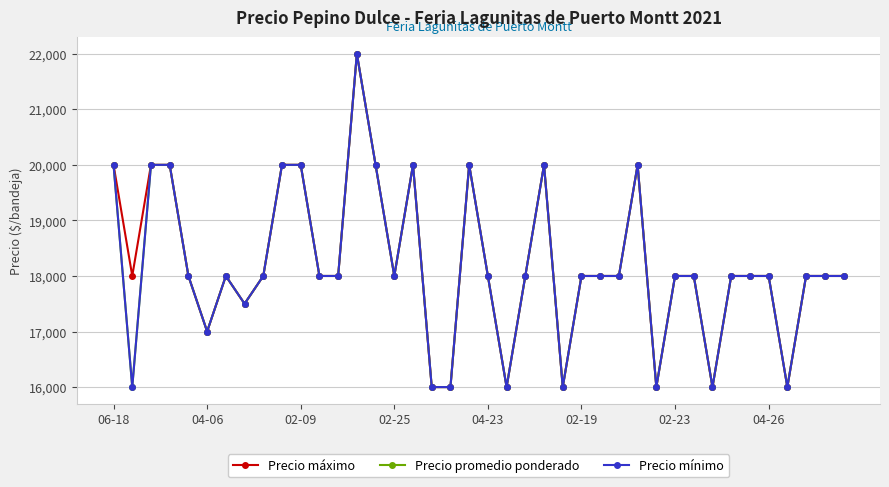

Does the chart have visible grid lines?

Yes